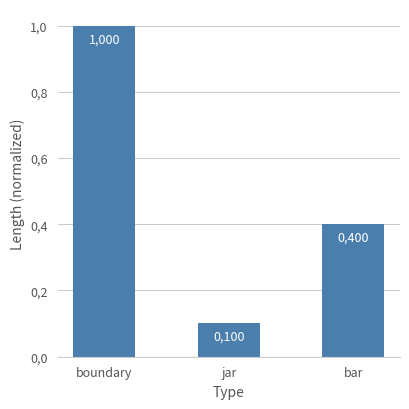

What is the value of the 2nd bar from the left?

0.1